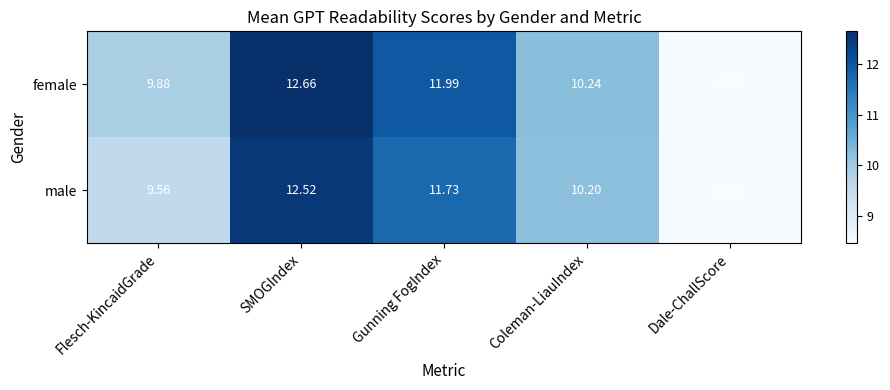

Which series has the largest range (max minus min)?

female